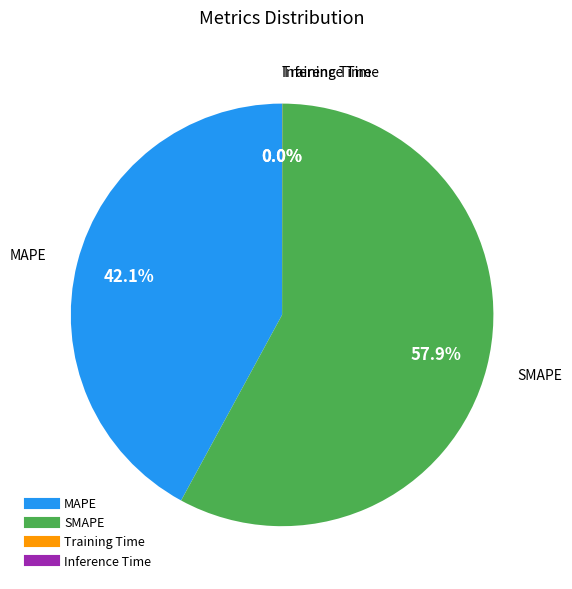

To the nearest percent, what percentage of the pie is SMAPE?

58%